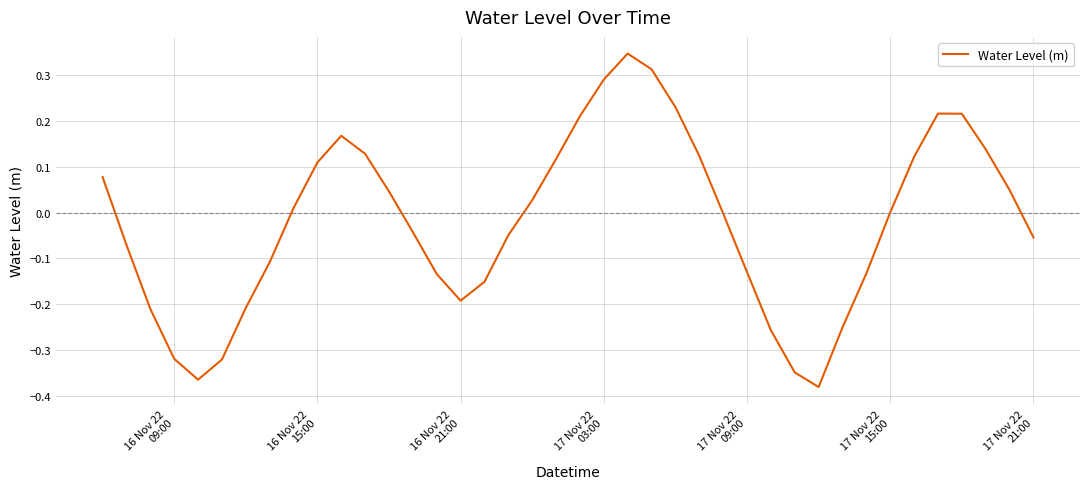

What is the difference between the maximum and minimum values?

0.7